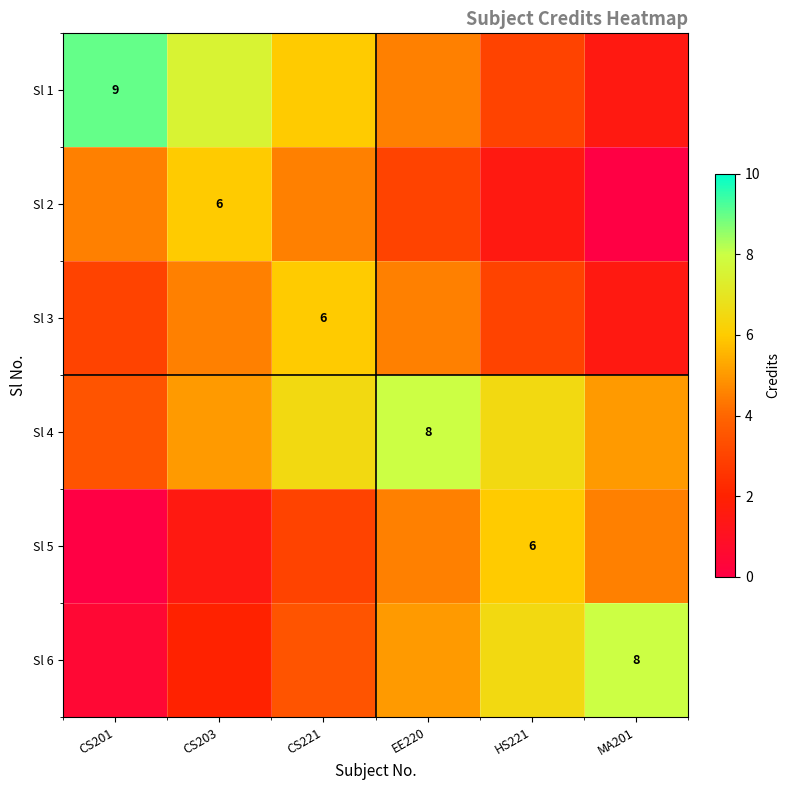

At which category does the chart reach its peak across all series?

CS201